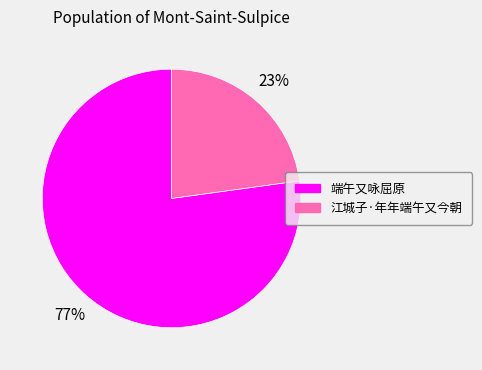

Which has a higher value, 端午又咏屈原 or 江城子·年年端午又今朝?

端午又咏屈原